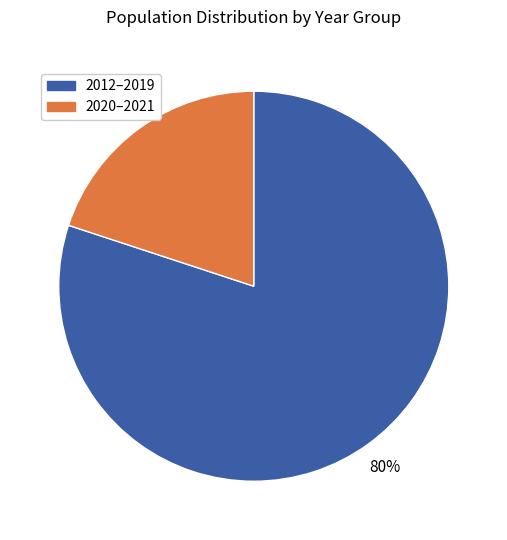

Count the number of slices in the pie.

2